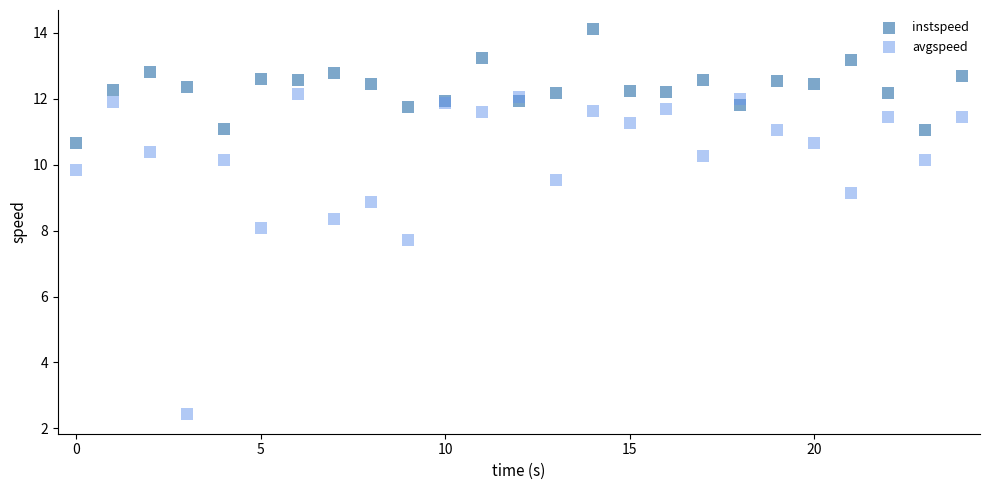

What are all the series names shown in the legend?

instspeed, avgspeed